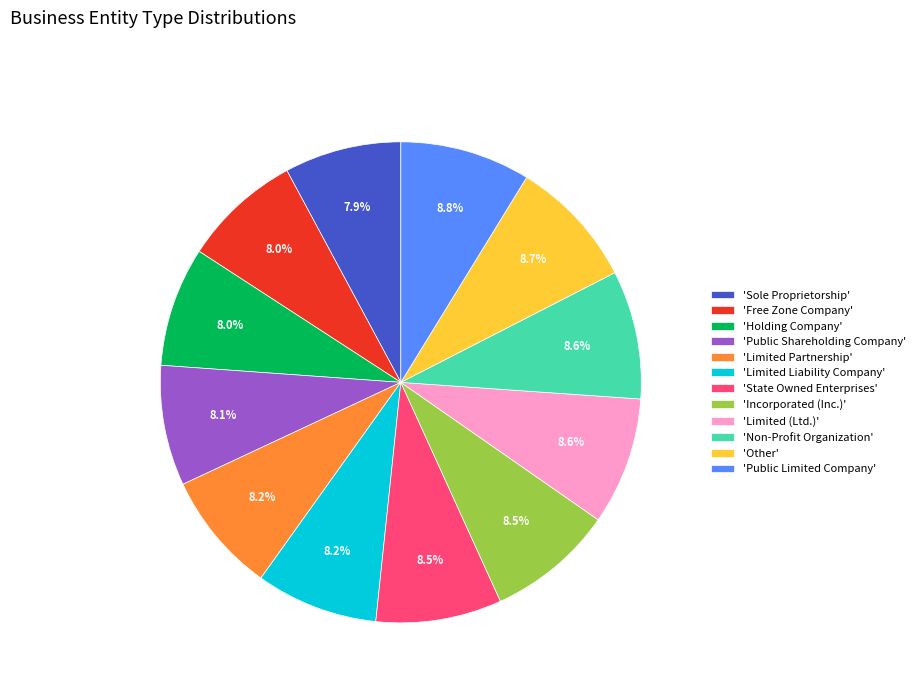

To the nearest percent, what is the average slice percentage?

8%